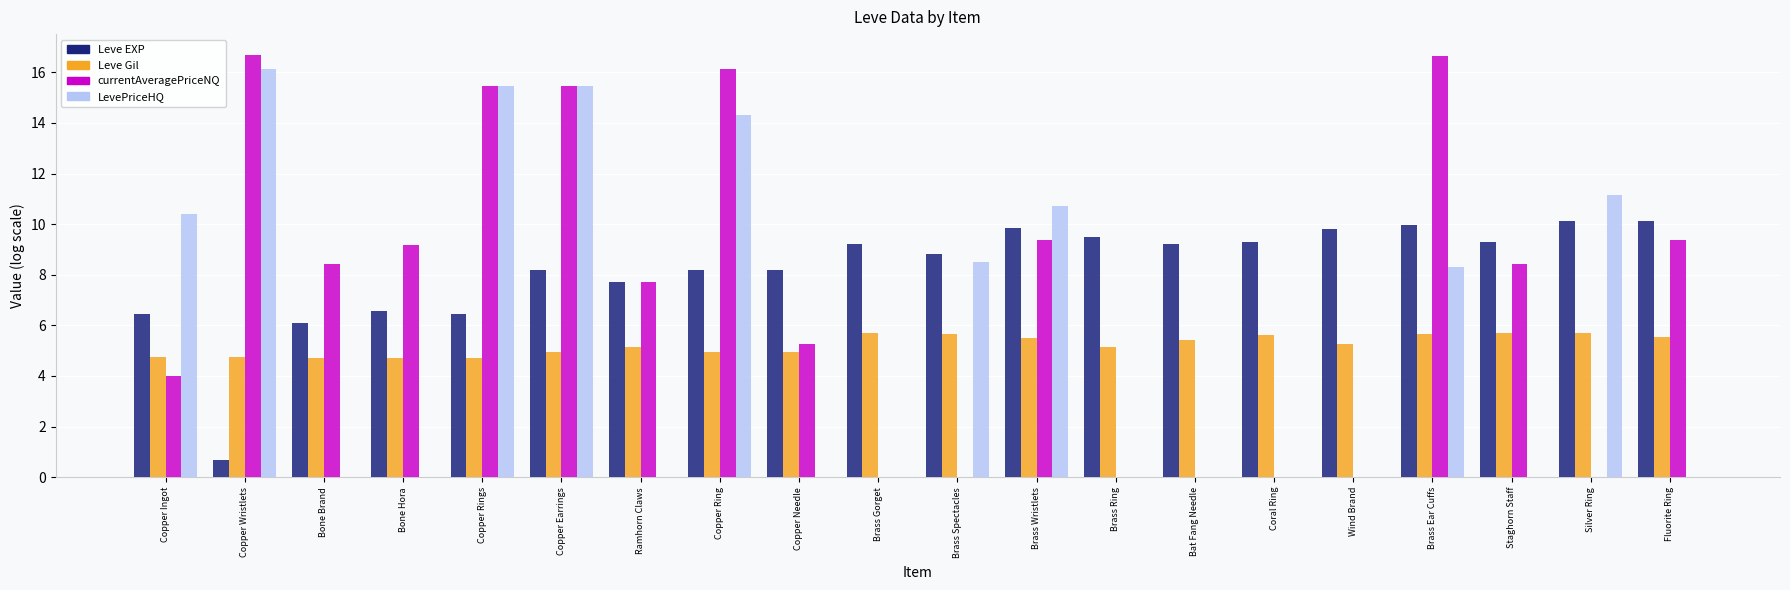

How many series are shown in this chart?

4